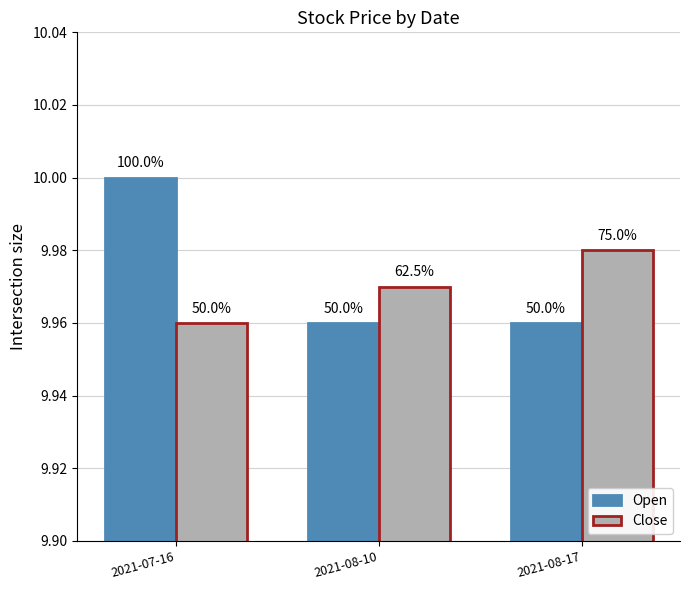

What is the sum of the Open values at 2021-08-10 and 2021-07-16?

20.0